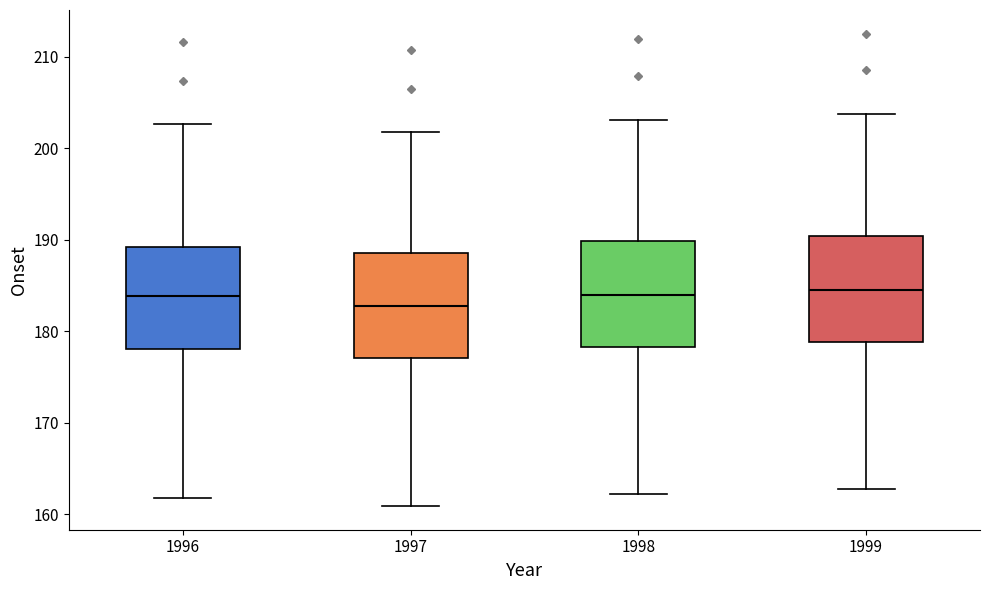

Where is the lower edge of the box at x = 1996 on the y-axis? The values are not printed on the chart, so give them approximately, as read against the axis.

178